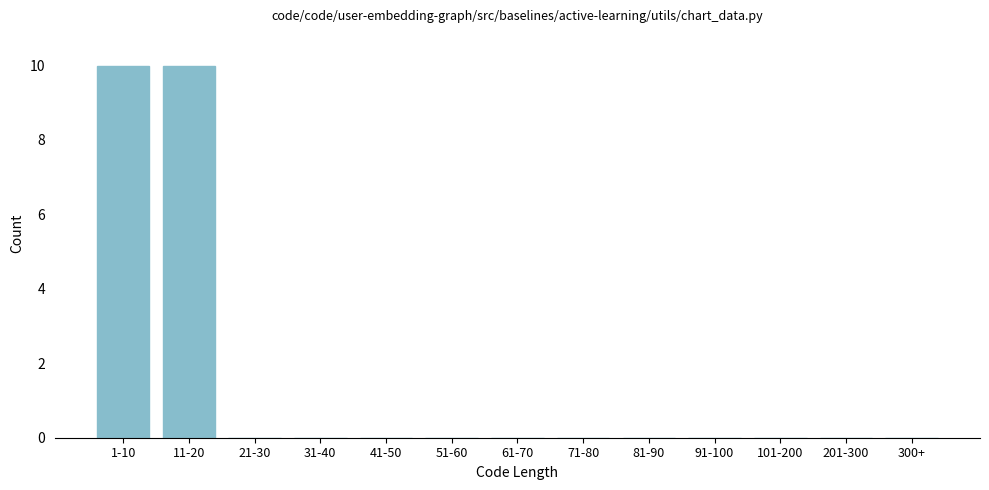

Reading right to left, what are all the values shown in this chart?

300+=0	201-300=0	101-200=0	91-100=0	81-90=0	71-80=0	61-70=0	51-60=0	41-50=0	31-40=0	21-30=0	11-20=10	1-10=10